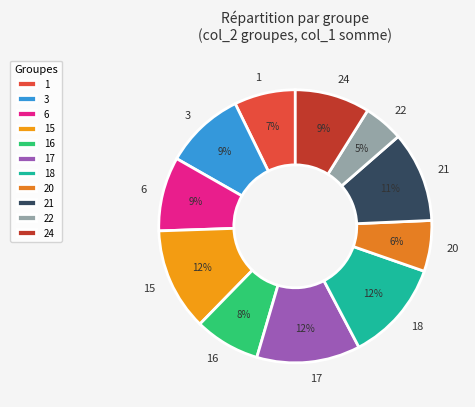

Between 3 and 1, which is larger?

3